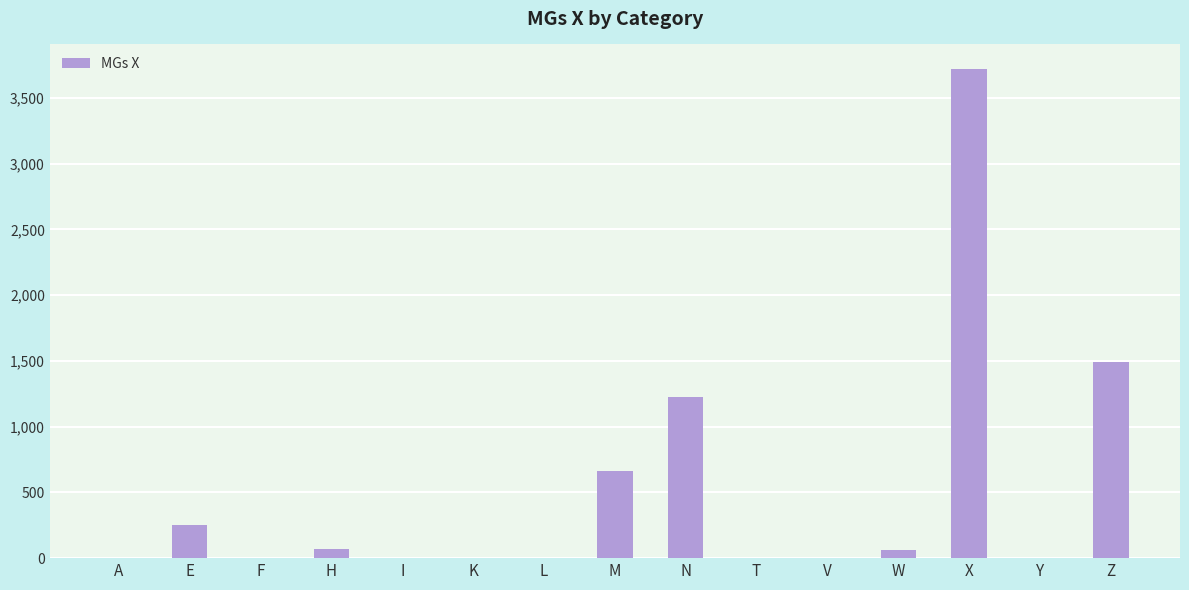

How many values exceed 0?

7